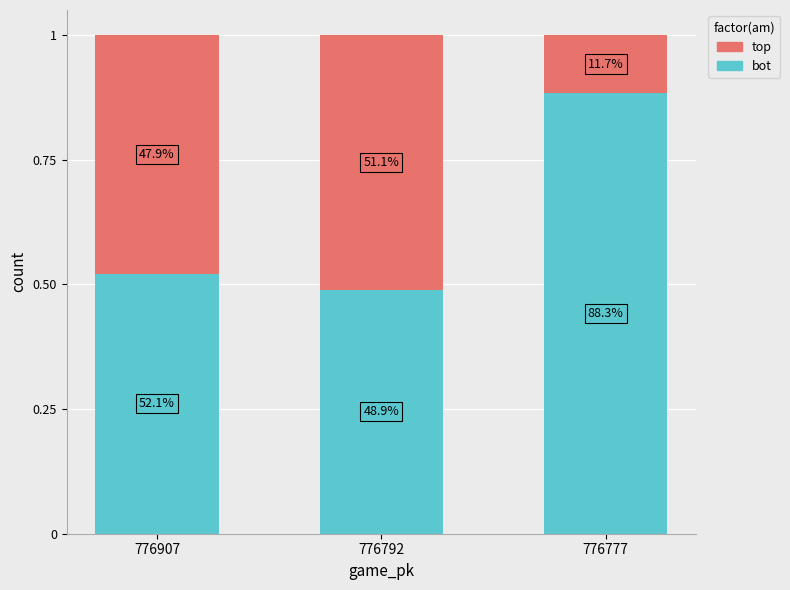

What are all the series names shown in the legend?

top, bot